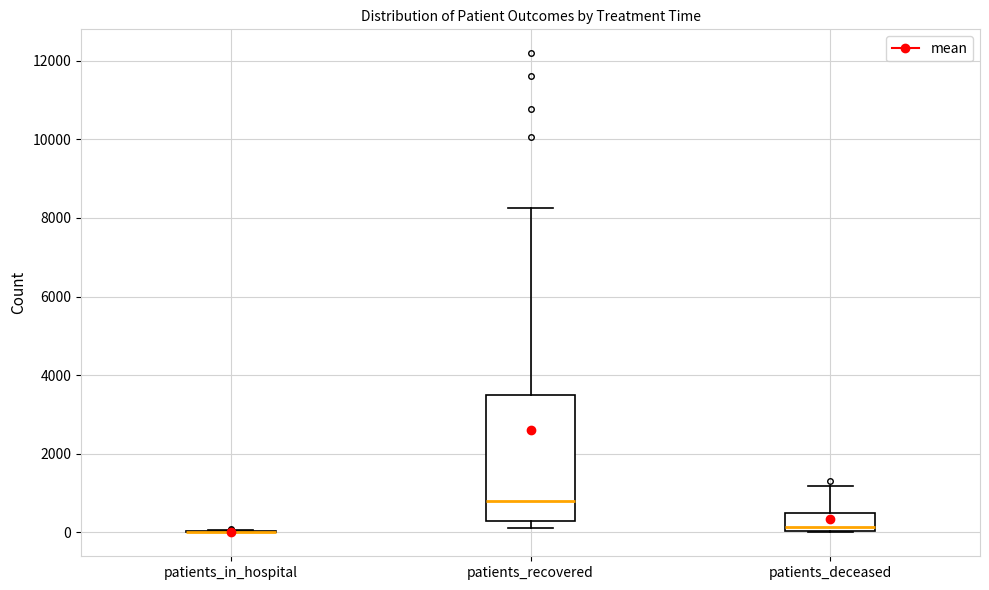

Reading left to right, transcribe this box plot: for each box, give where its median line is, the range the box spans, and where its two whiskers end, as read against the y-axis. The values are not printed on the chart, so give them approximately, as read against the axis.

patients_in_hospital: box collapsed to a line at 0, whiskers 0 to 0
patients_recovered: median 800, box 200 to 3600, whiskers 200 (just below the box's lower edge) to 8200
patients_deceased: median 200, box 0 to 600, whiskers 0 to 1200